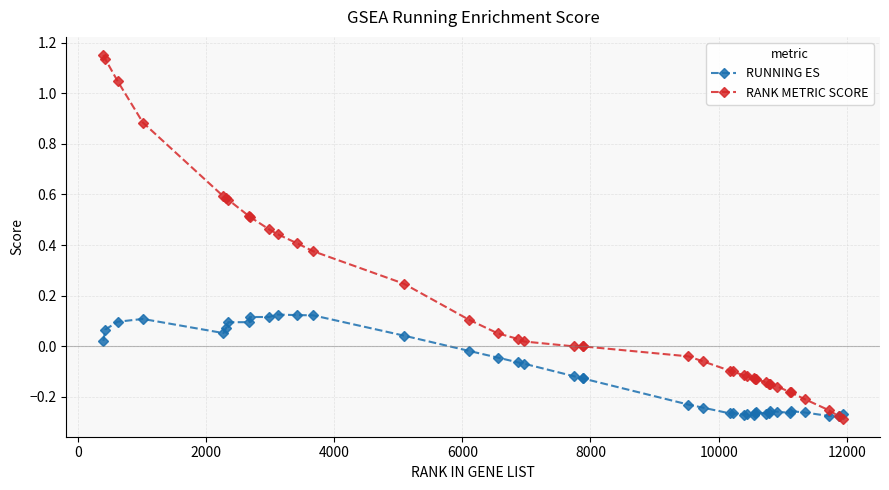

Which series has the largest range (max minus min)?

RANK METRIC SCORE